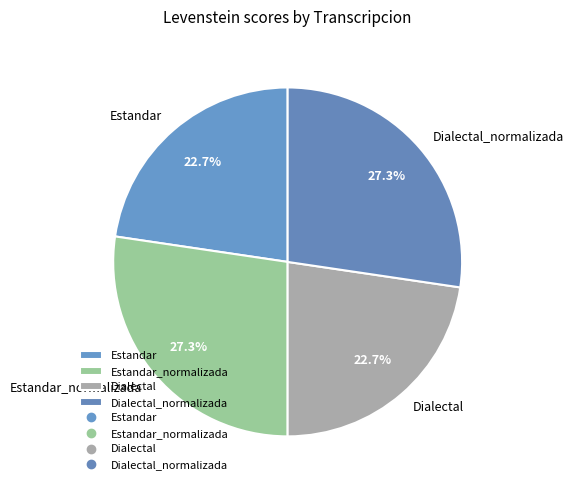

Combined, do Estandar and Dialectal account for over 50%?

No